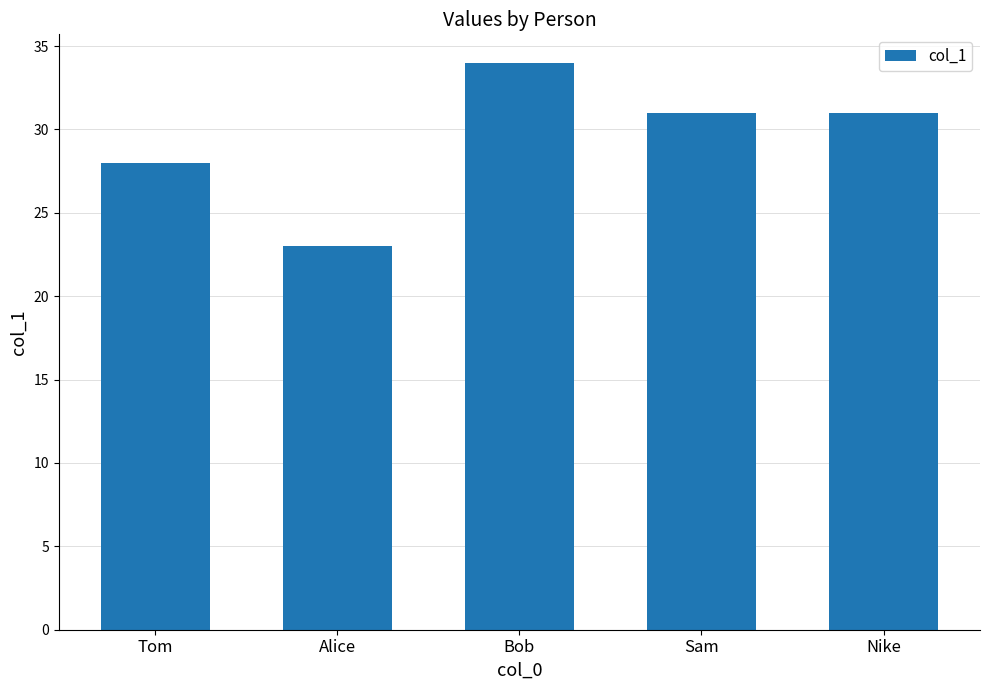

Count the values in the range 28 to 31.

3